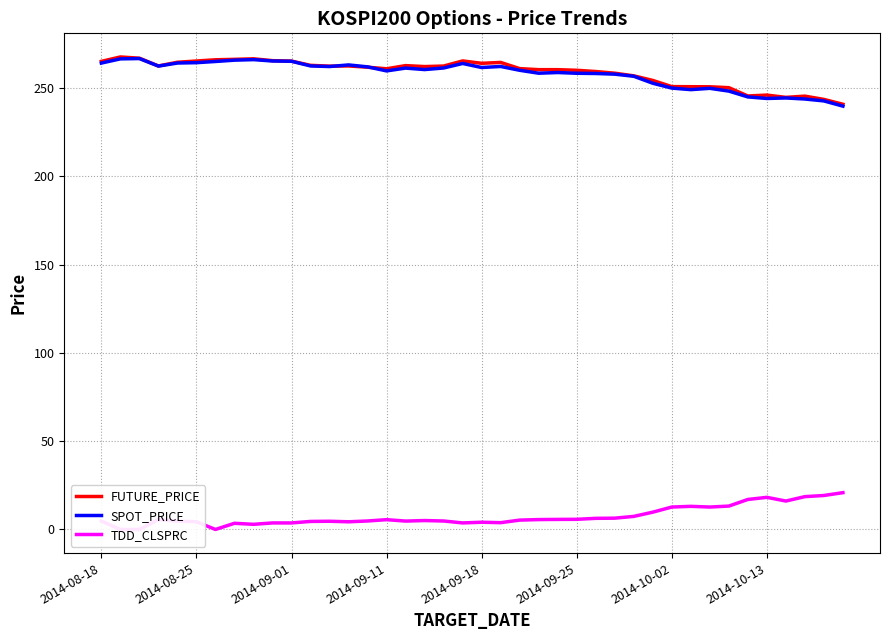

What is the difference between the maximum and minimum values in the FUTURE_PRICE series?

26.8